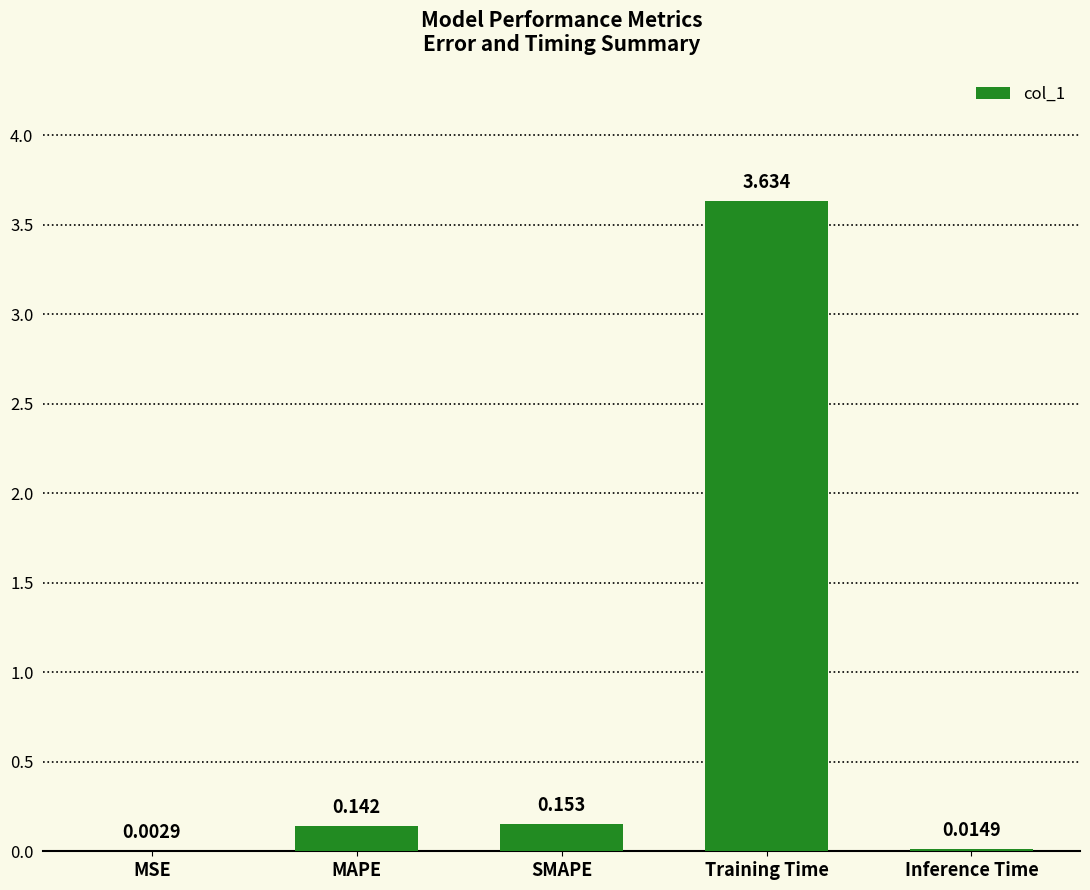

Which has a higher value, MSE or Training Time?

Training Time